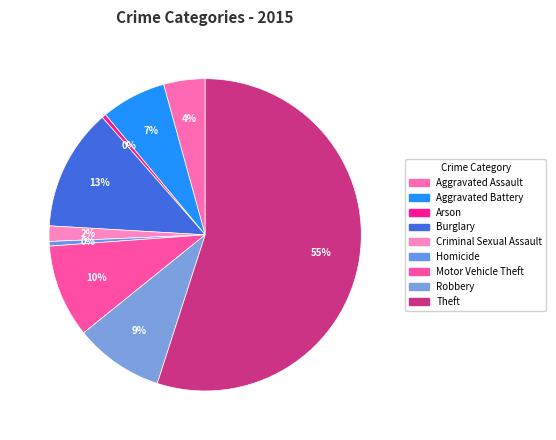

The Aggravated Assault slice represents 4% of the pie. True or false?

True